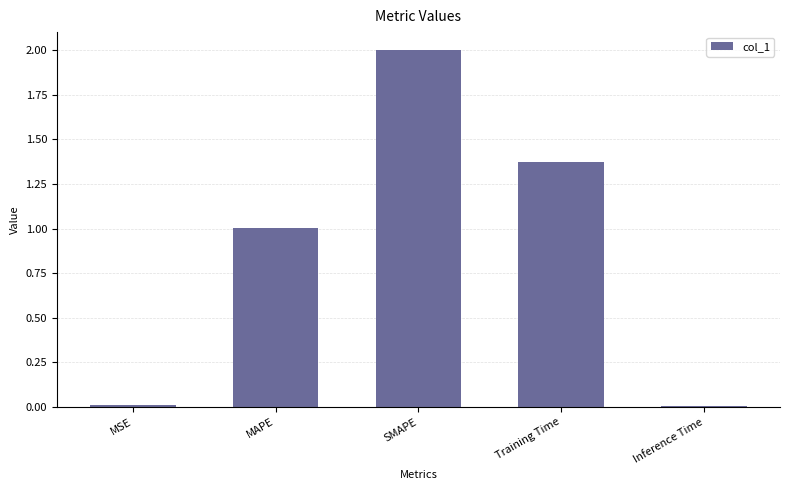

The chart shows a value of 0.0 at MSE. True or false?

True